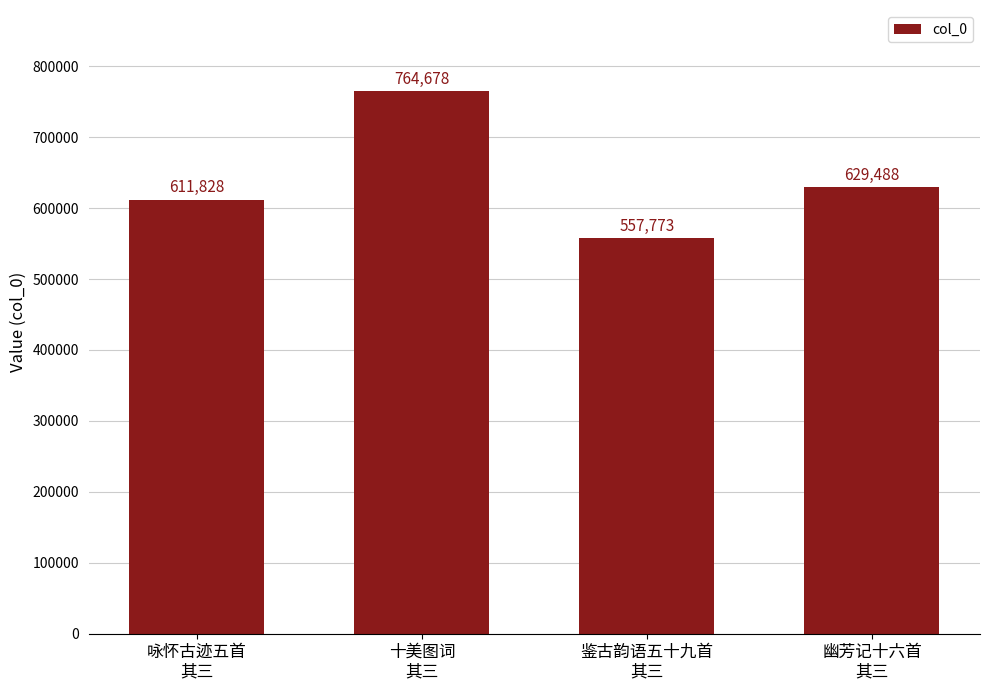

Reading left to right, transcribe all the data shown in this chart.

611828	764678	557773	629488